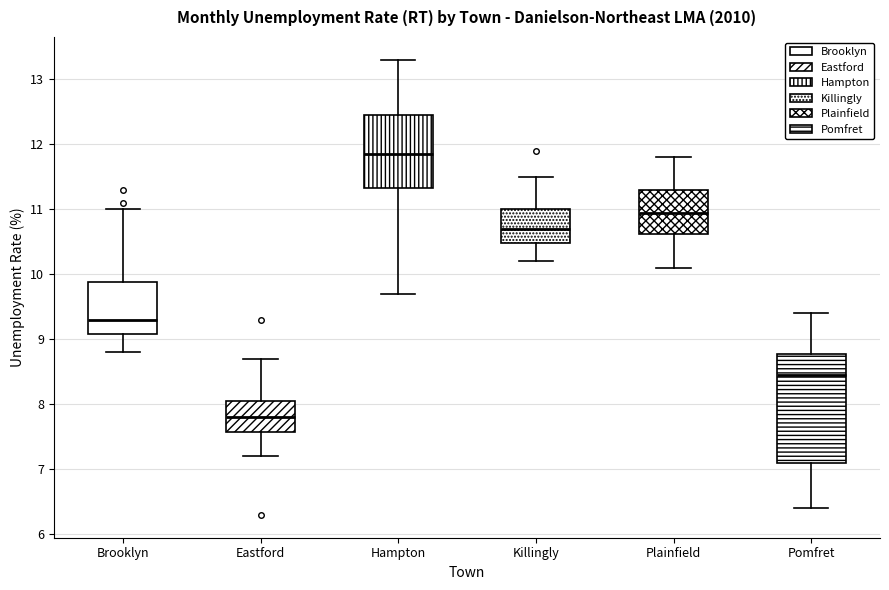

Which box has the lowest median line?

Eastford